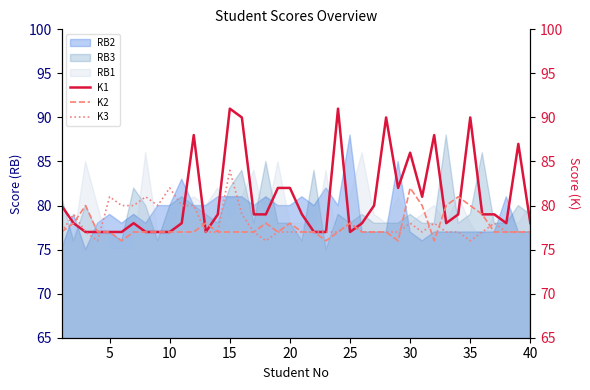

How many categories are shown in the chart?

40